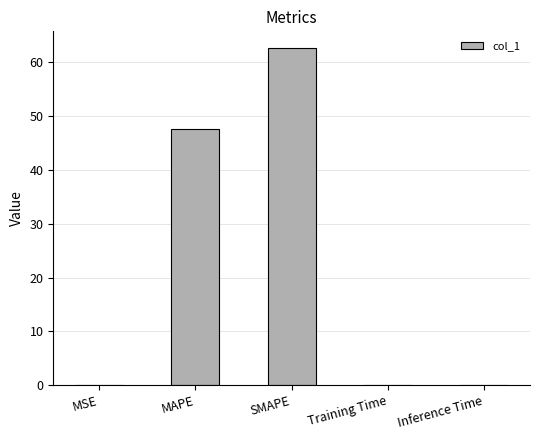

Is it true that the value at MAPE is 47.7?

True